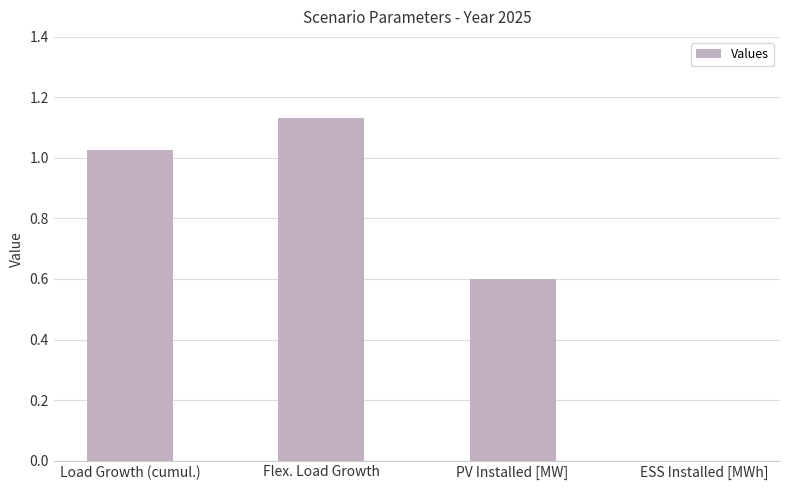

Where does the data first go above 1?

Load Growth (cumul.)